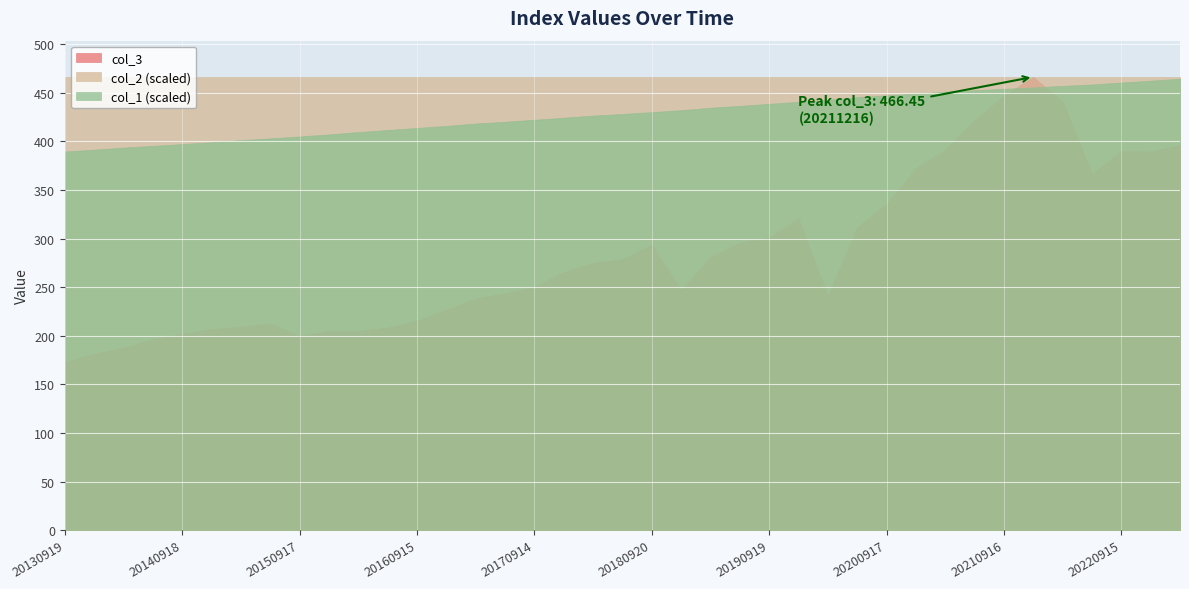

What is the average value of the col_3 series?

284.4